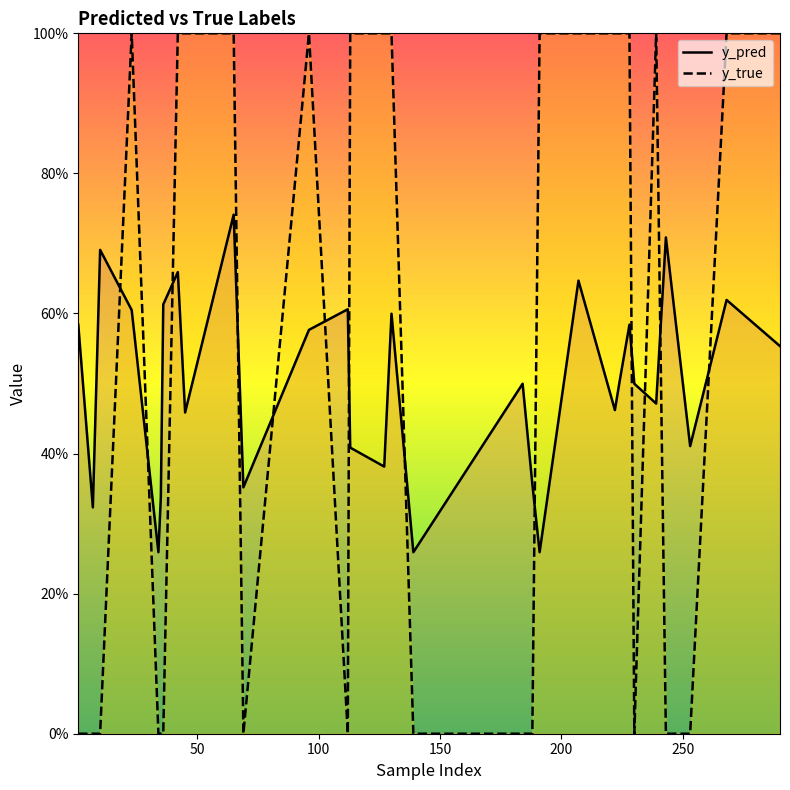

What are all the series names shown in the legend?

y_pred, y_true